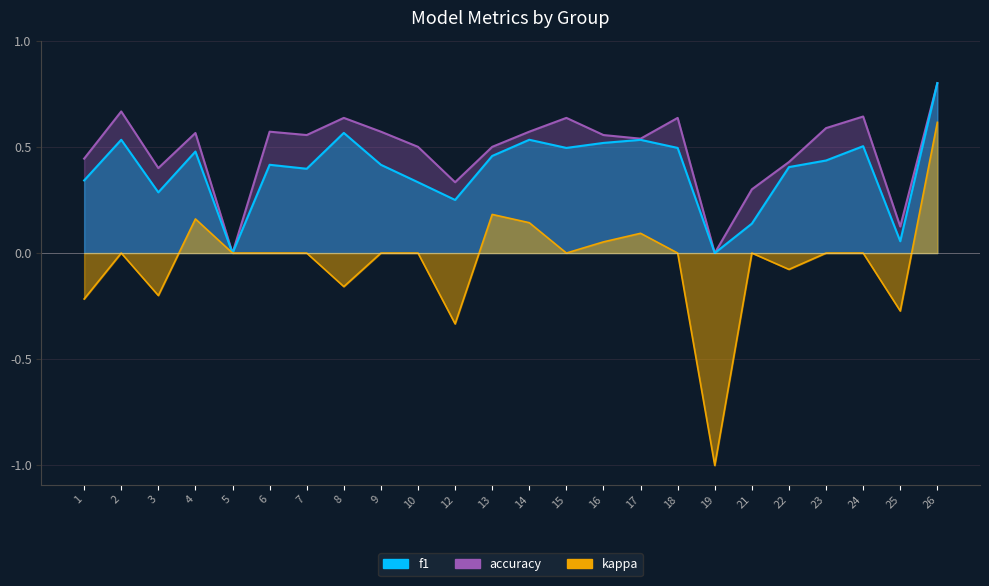

How many lines are shown in the chart?

3